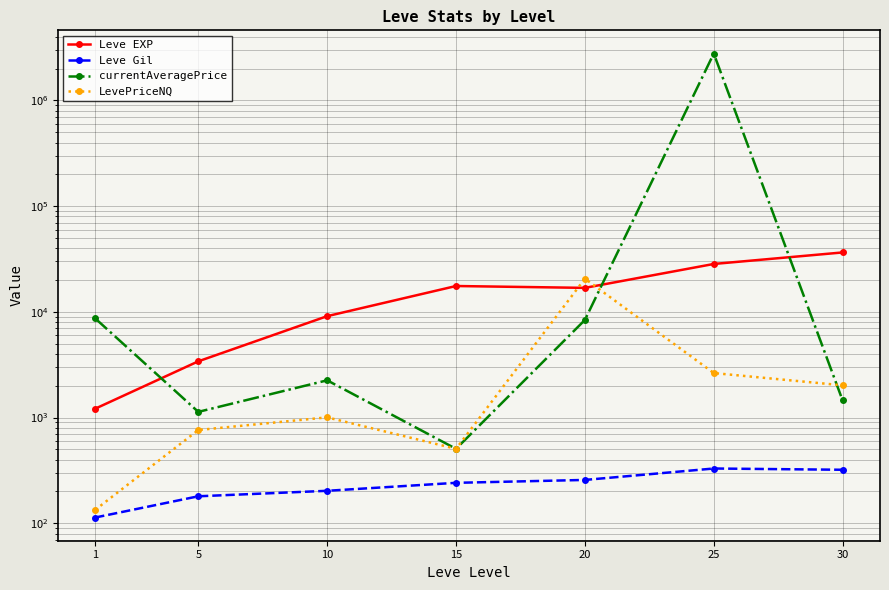

Where do currentAveragePrice and LevePriceNQ first cross each other?

20 and 25